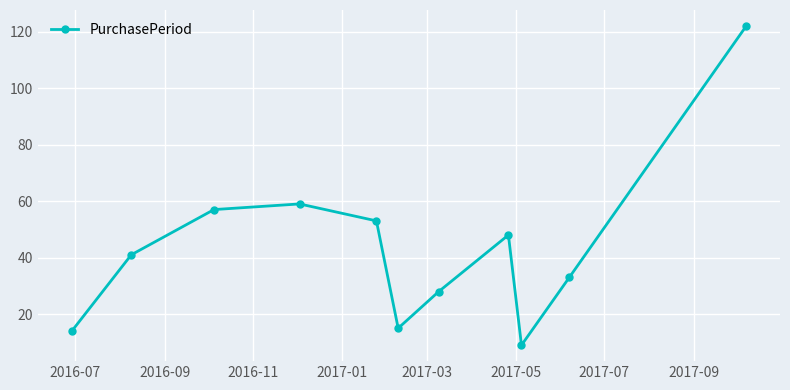

What is the smallest value displayed?

9